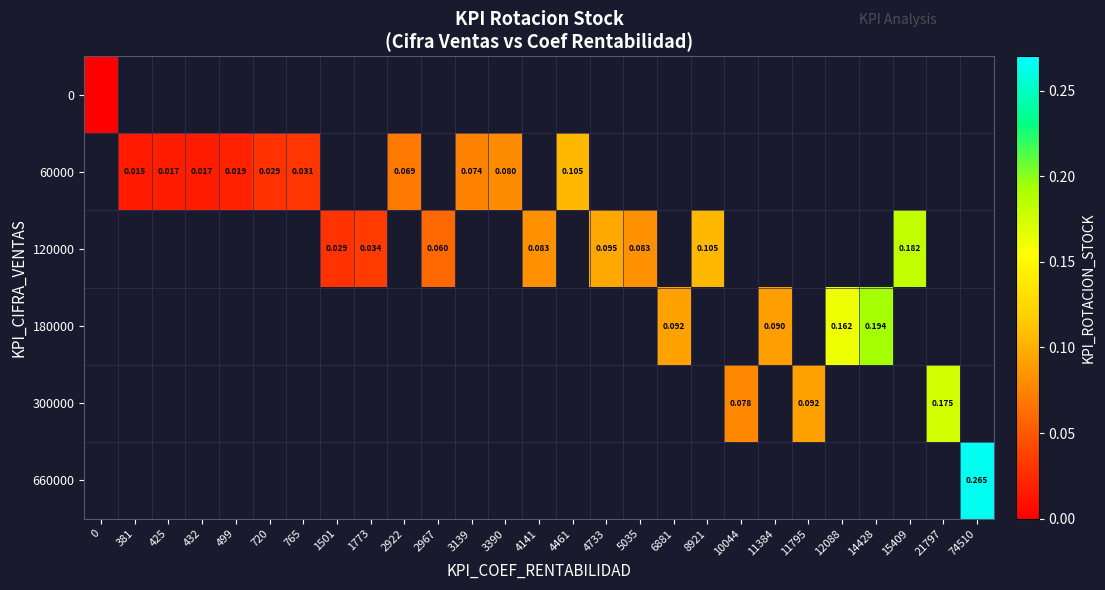

How many data points does each series have?

27